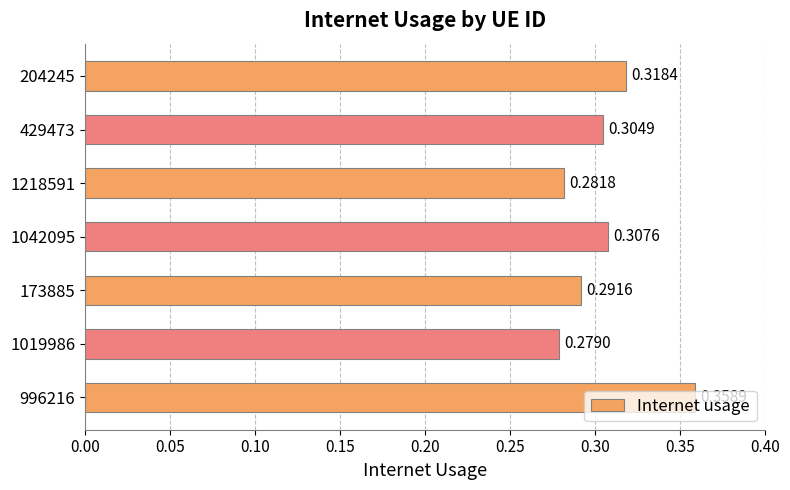

List the labels in order of value, smallest first.

1019986, 1218591, 173885, 429473, 1042095, 204245, 996216